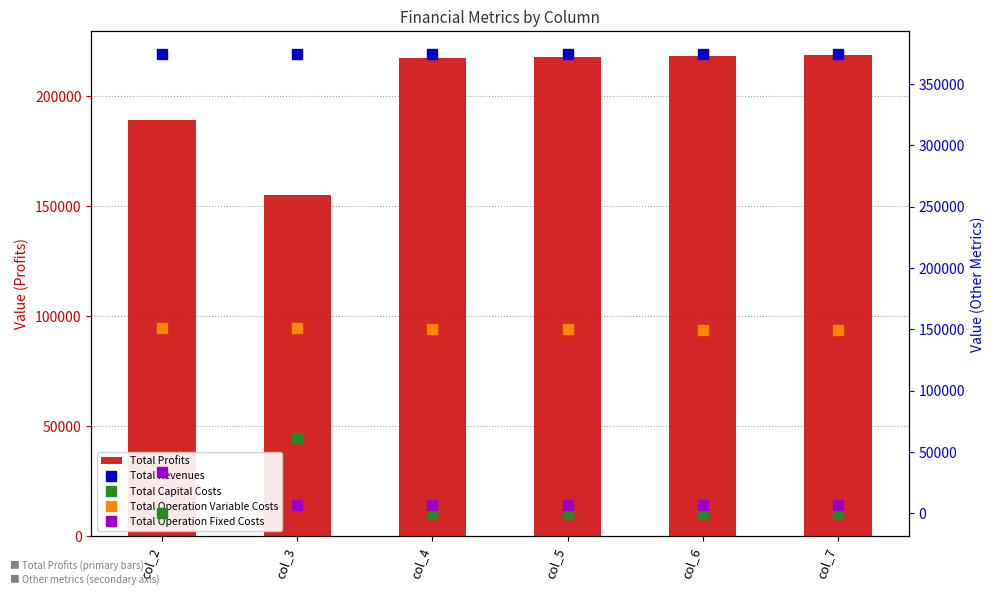

True or false: Total Profits has a value of 155304.2 at col_3.

True